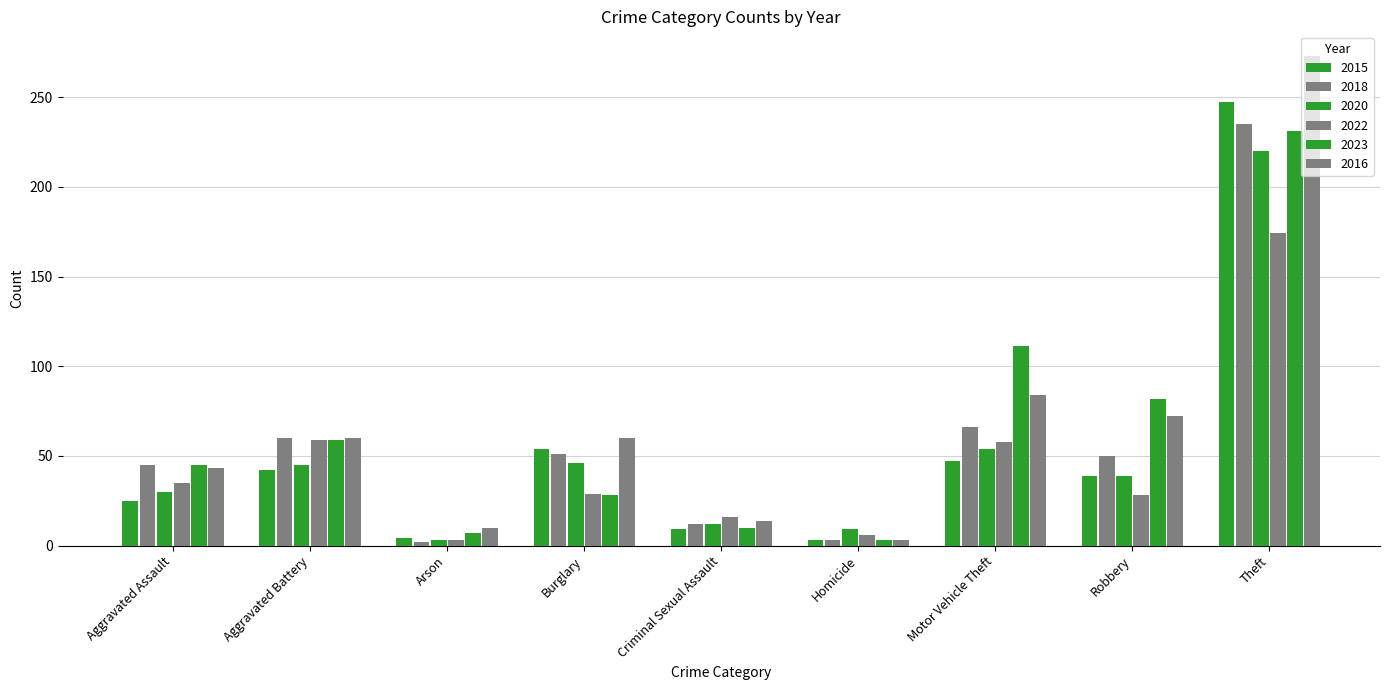

Does the chart contain stacked bars?

No